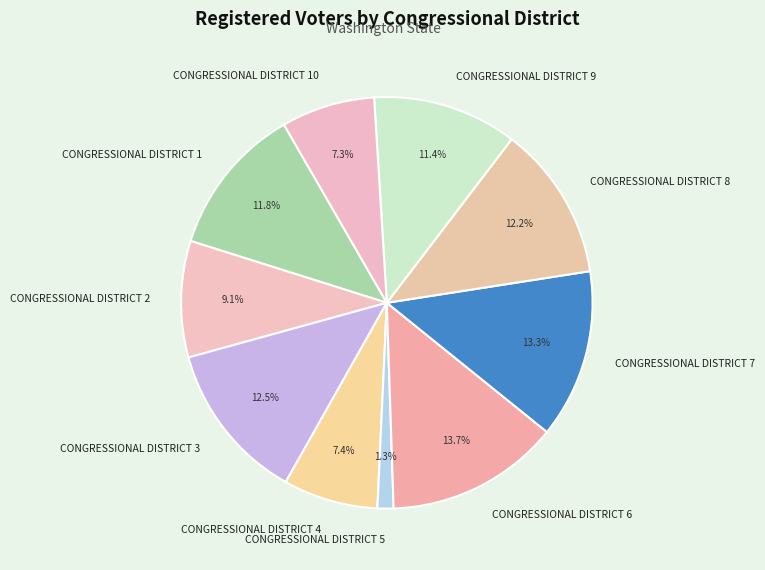

Approximately how many times larger is the value at CONGRESSIONAL DISTRICT 8 compared to CONGRESSIONAL DISTRICT 6?

0.9